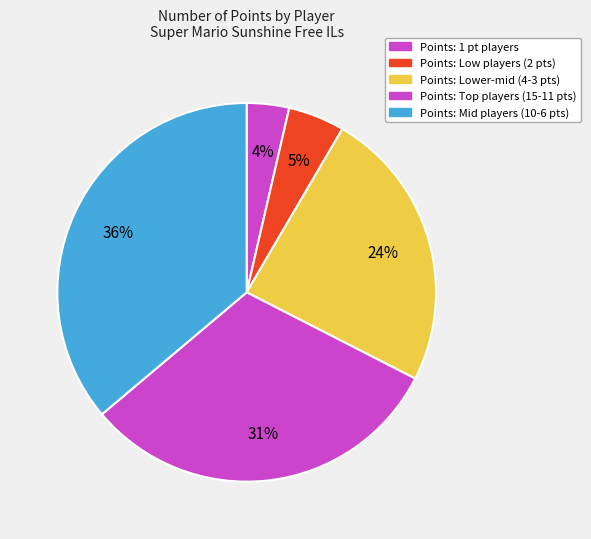

How many segments does this pie chart have?

5